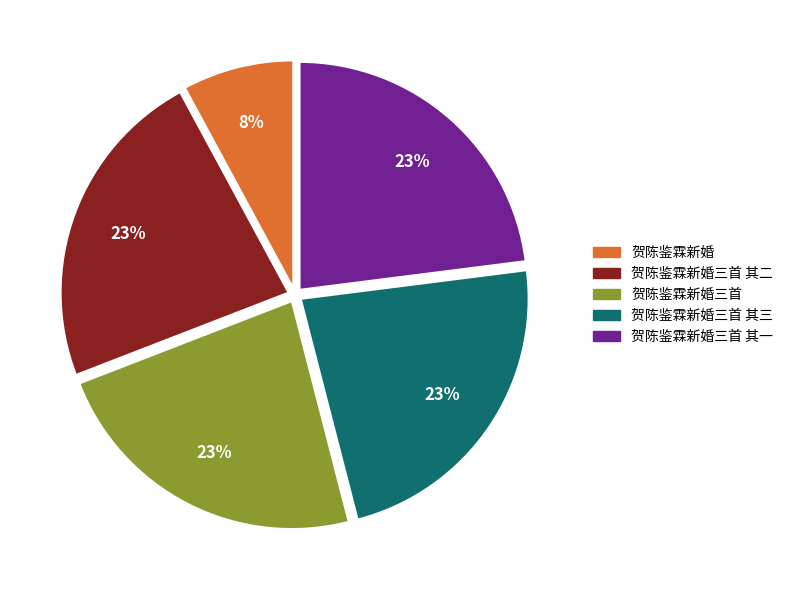

Does any single category account for the majority?

No